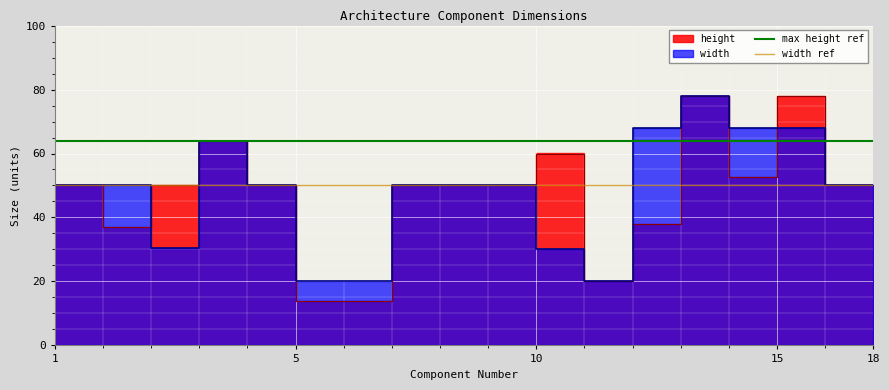

Is this an area chart (filled region under the line)?

No